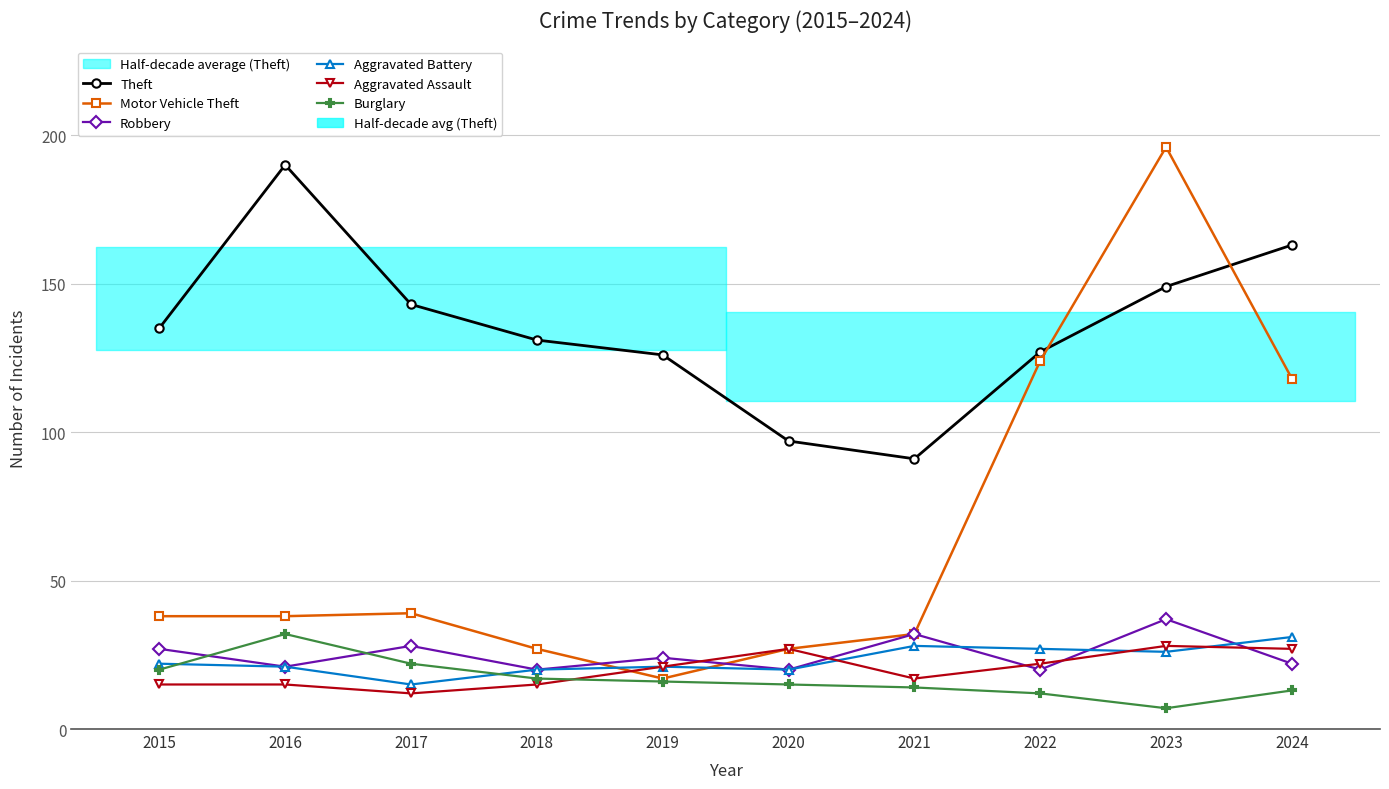

What is the value of the Burglary point at the 6th from the left?

15